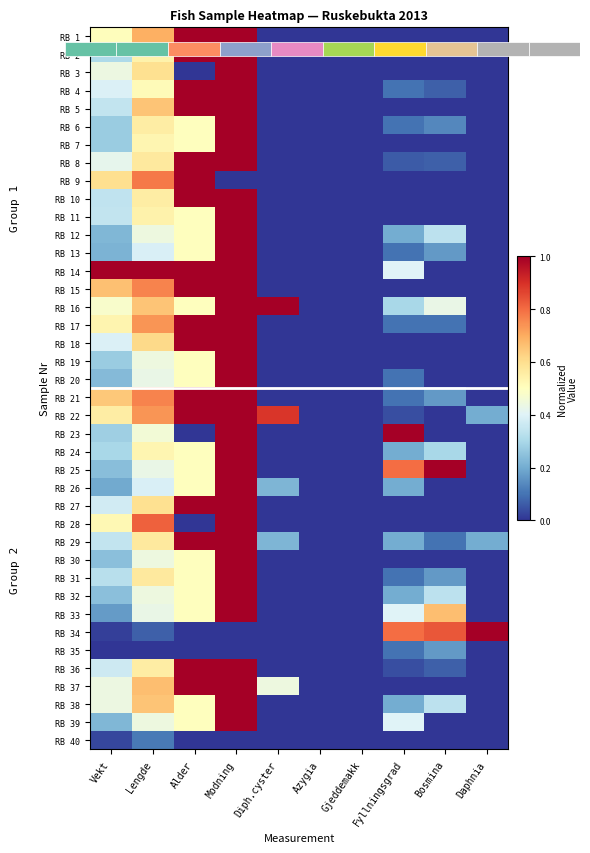

The RB 16 series shows 0.7 at Daphnia. True or false?

False